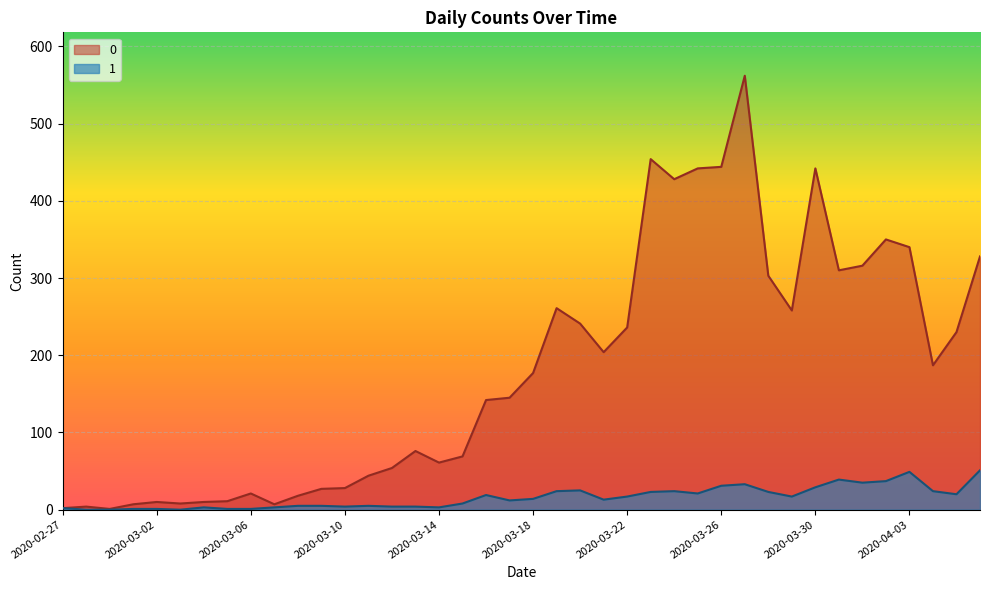

How many values in the 1 series exceed 14?

19